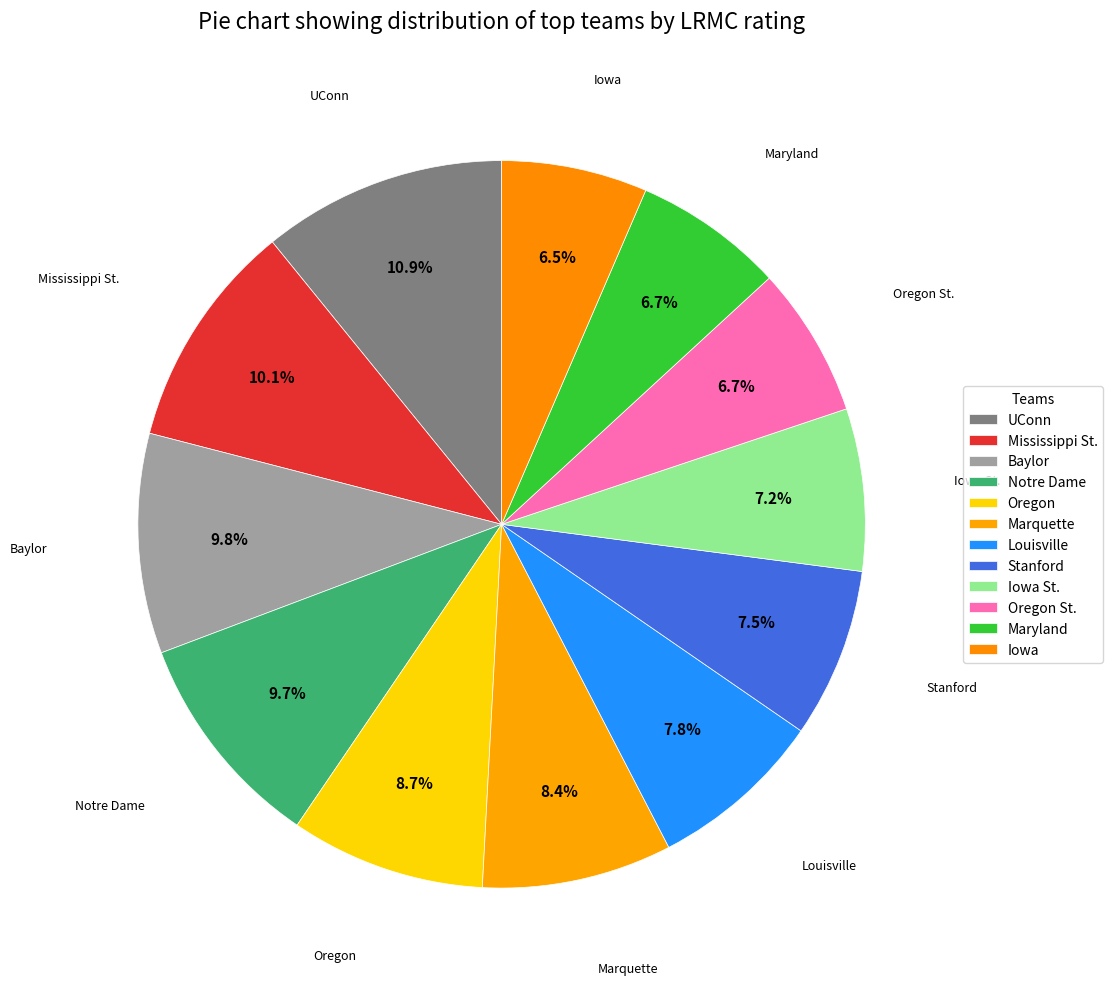

Which category has the biggest portion of the pie?

UConn